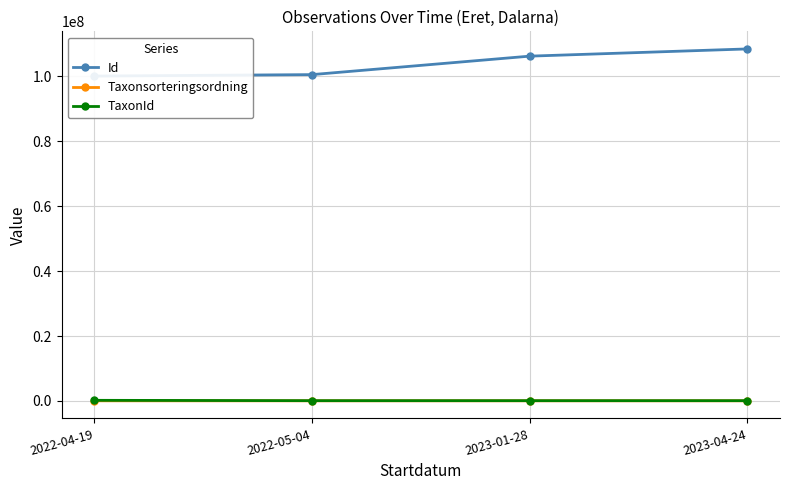

Is it true that Id equals 108421828 at 2023-04-24?

True